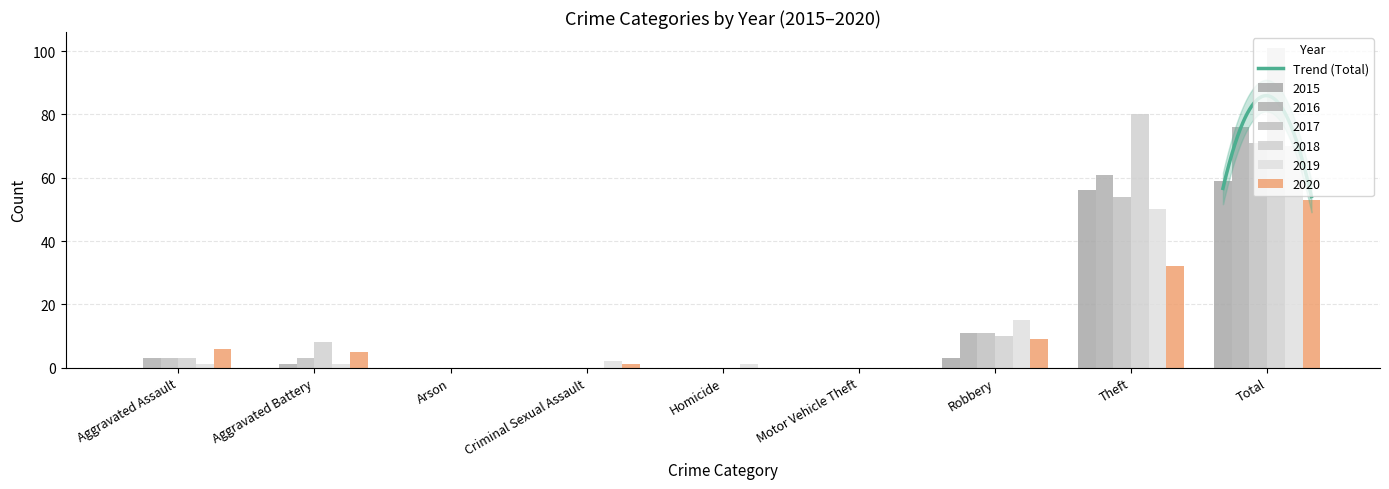

Are the bars grouped side by side (vs. stacked)?

Yes